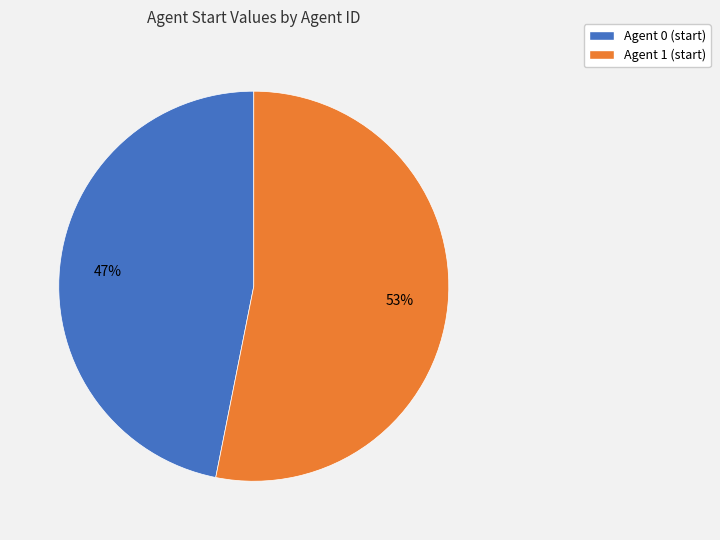

Does any single category account for the majority?

Yes